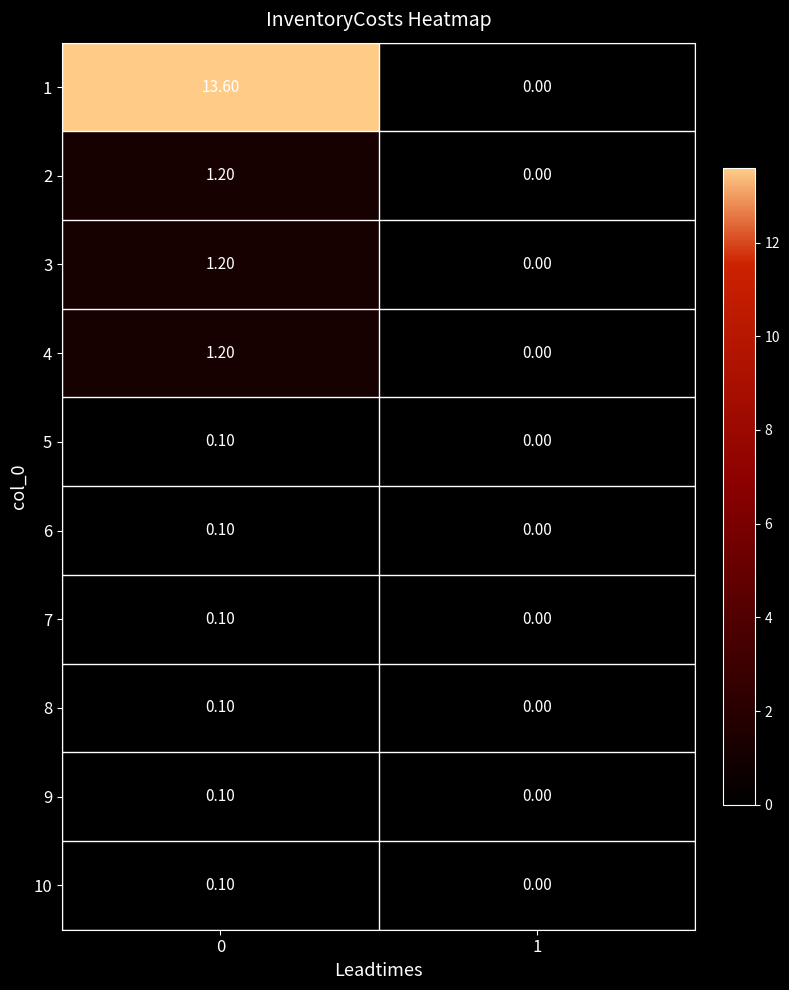

What is the difference between the 1 values at 1 and 0?

13.6